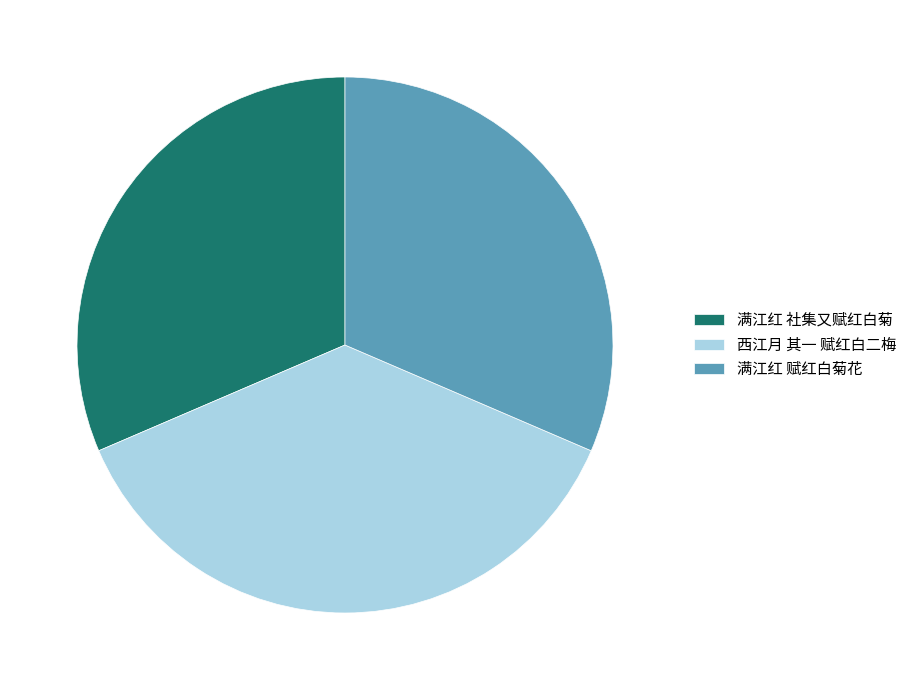

True or false: 满江红 赋红白菊花 accounts for 31% of the total.

True